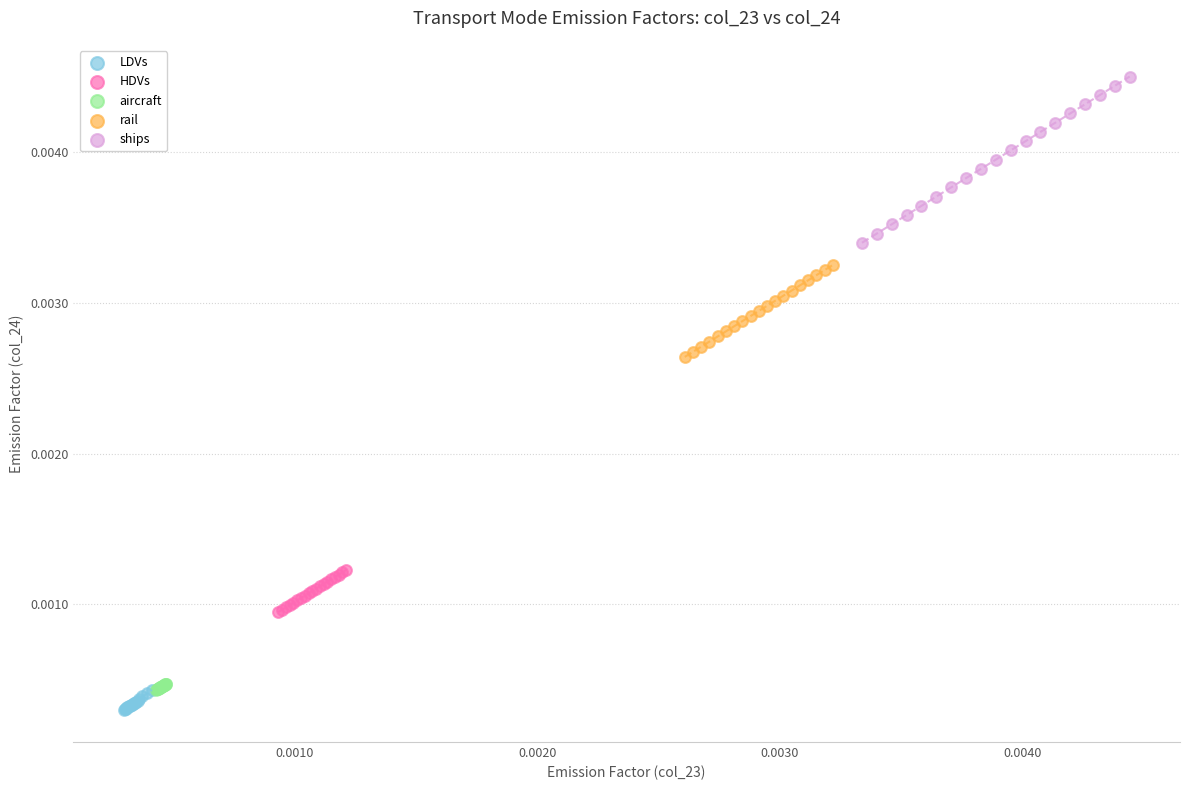

Which series has the largest Y range (max minus min)?

ships